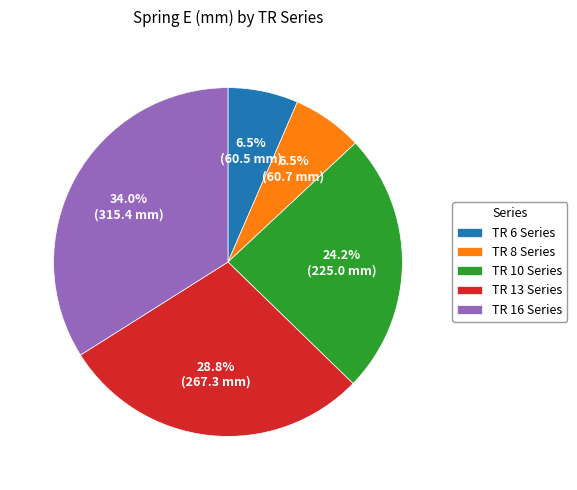

Which slice is the largest?

TR 16 Series